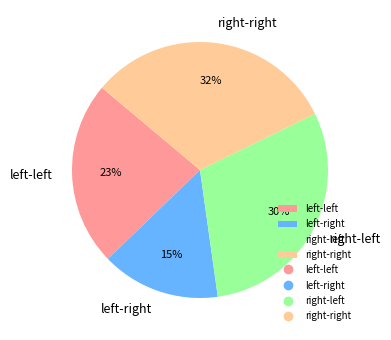

To the nearest percent, what is the difference between the largest and smallest slice percentages?

17%